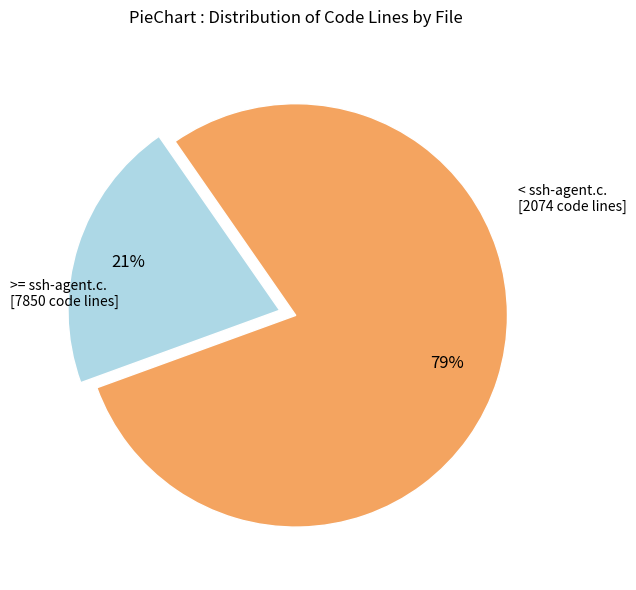

Is there any slice that represents more than half of the pie?

Yes